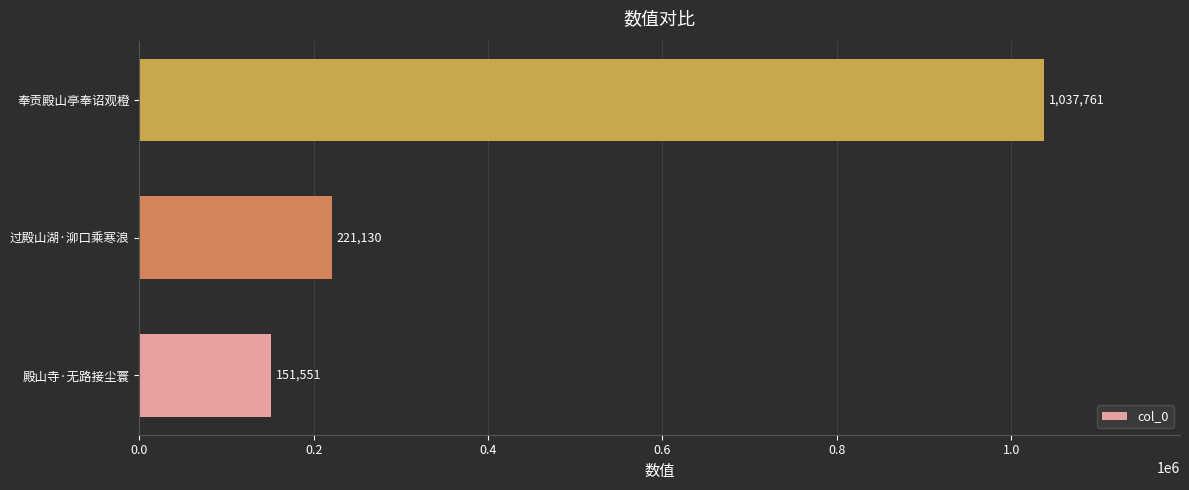

Read the value at 过殿山湖·泖口乘寒浪, to the nearest 50.

221150